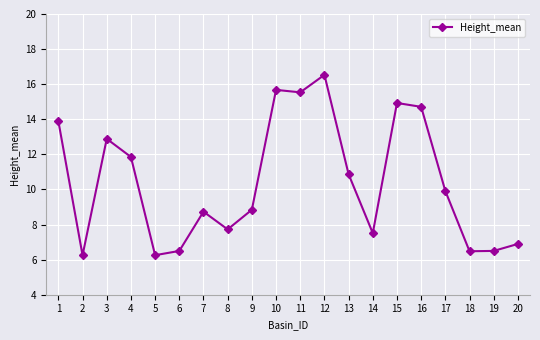

What is the average value?

10.4